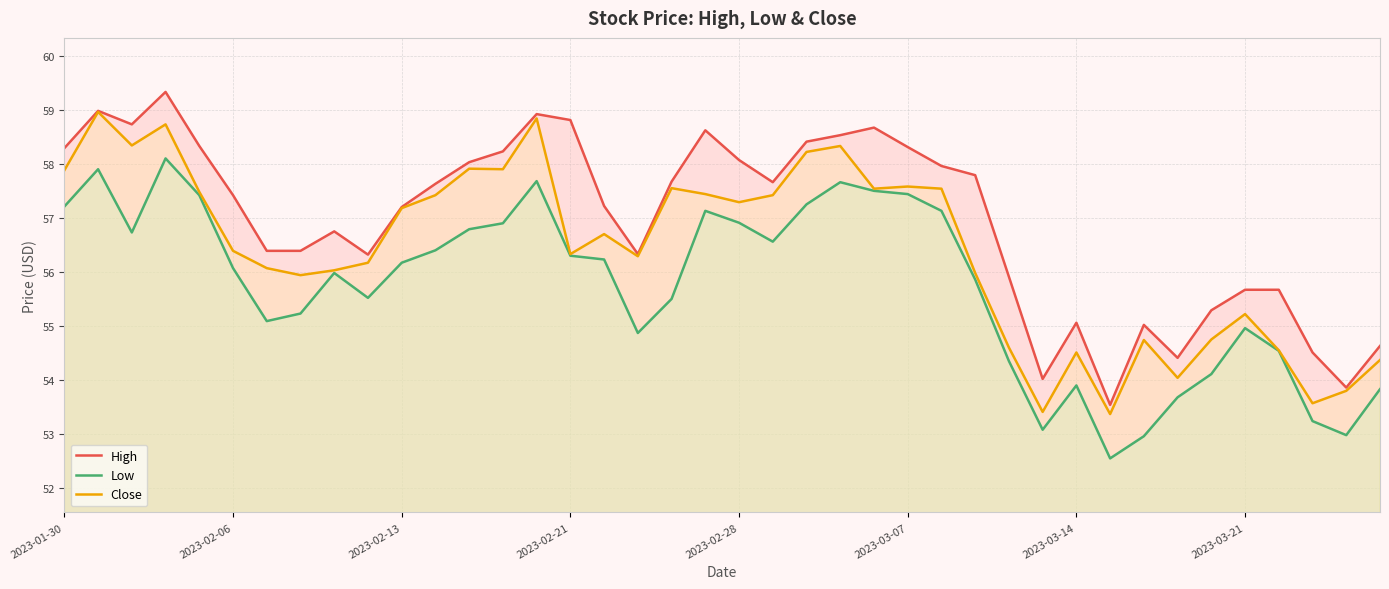

List the series in order of their peak value, lowest first.

Low, Close, High